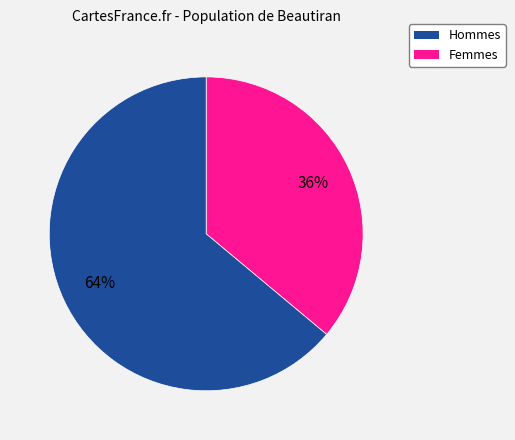

To the nearest percent, what is the average slice percentage?

50%